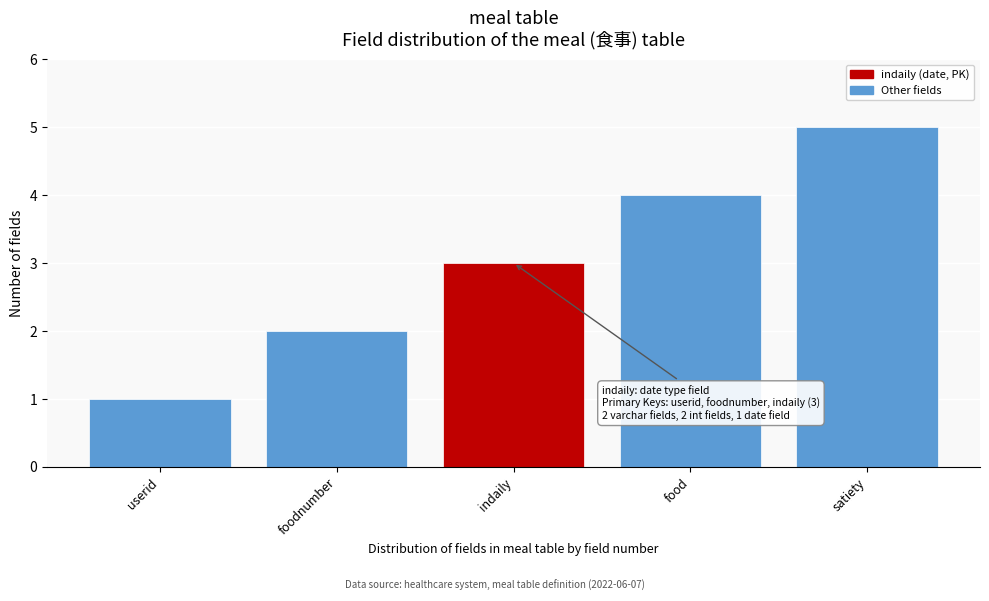

Which category has the lowest value across all series?

userid